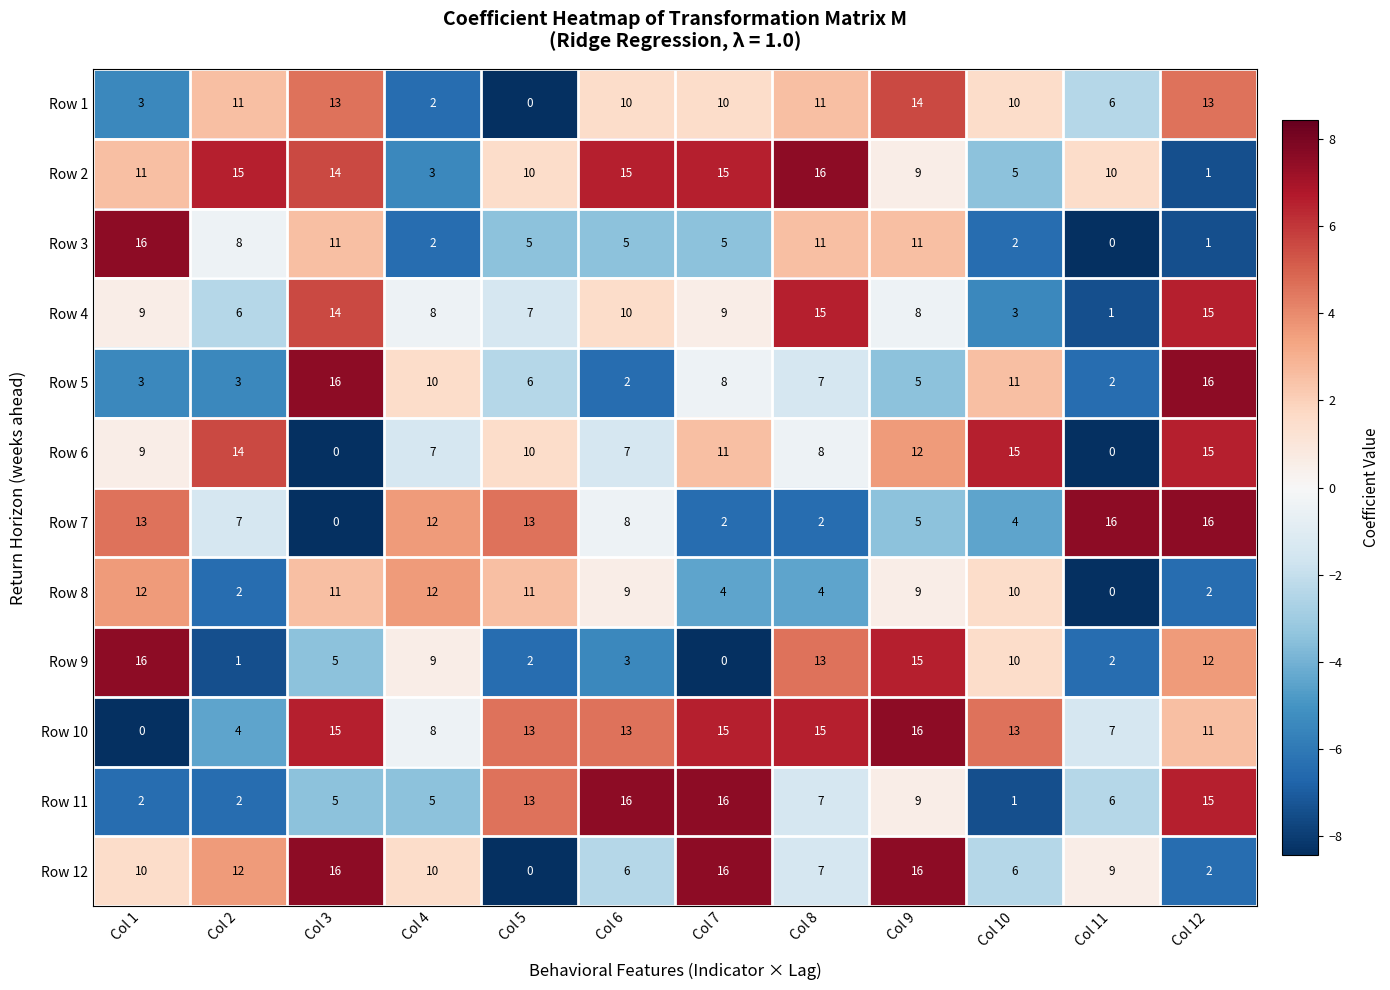

True or false: Row 3 has a value of 5 at Col 5.

True